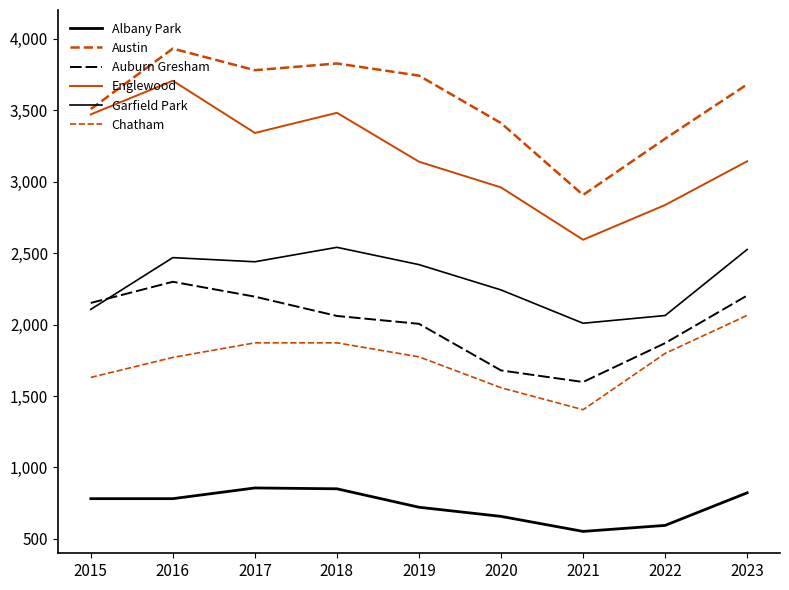

What is the lowest value of the Englewood series?

2593